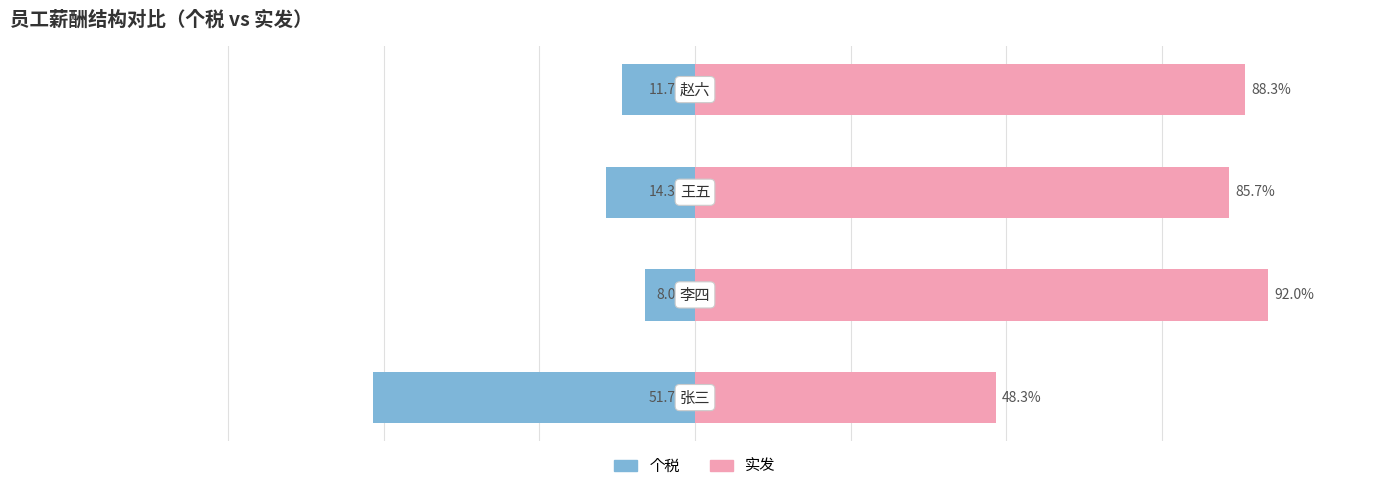

What is the difference between the maximum and second lowest values in the 个税 series?

6.3